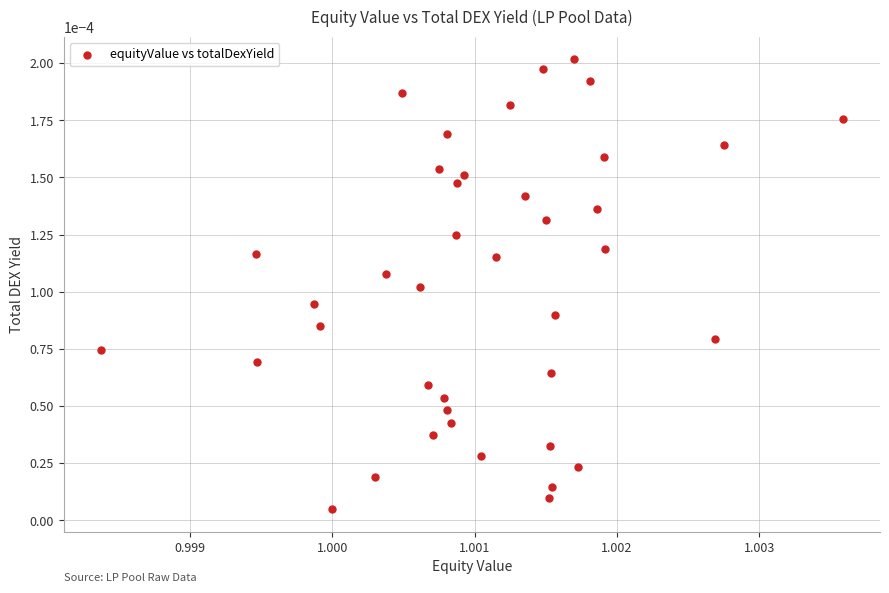

Count the number of points in this scatter plot.

40